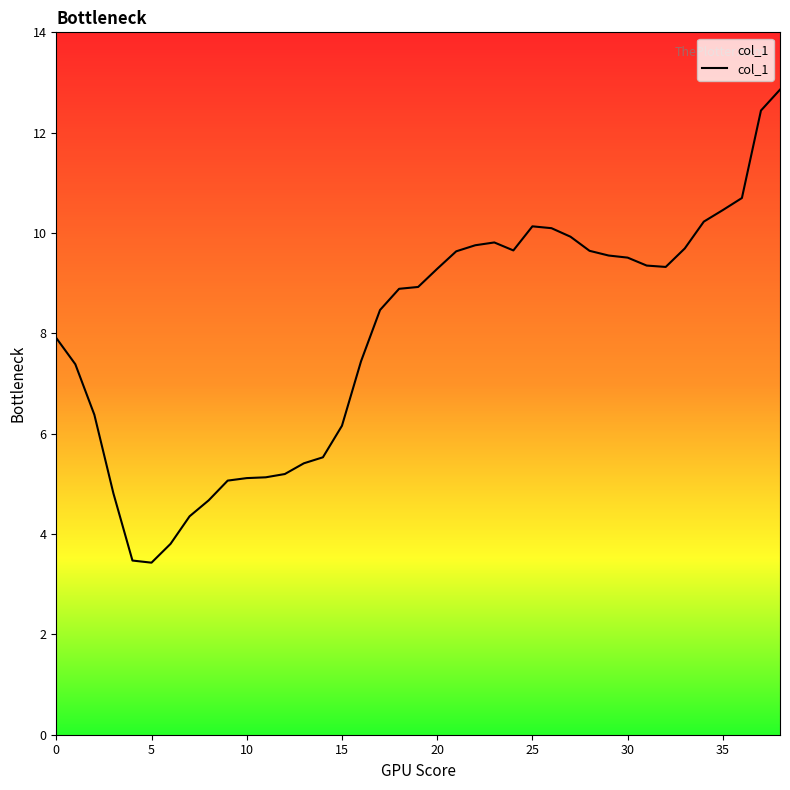

What is the difference between the maximum and minimum values?

9.4